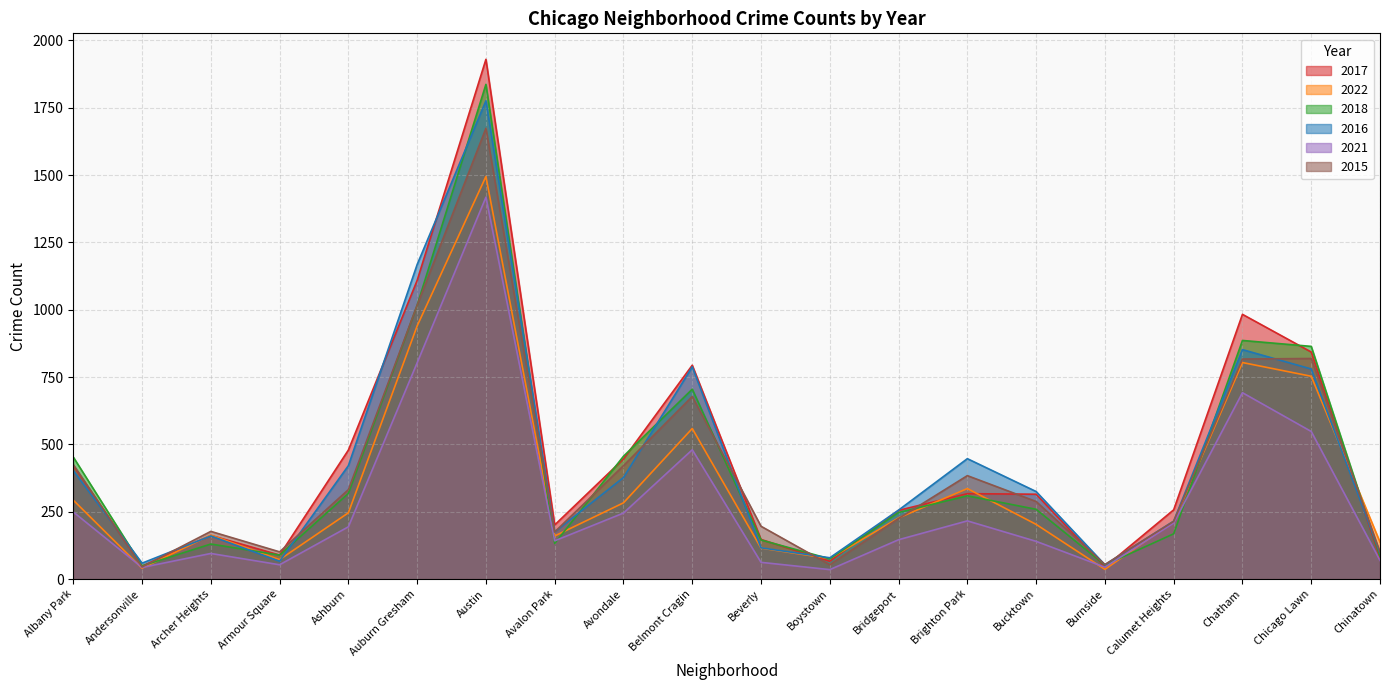

After their last crossing, which series has the higher values: 2016 or 2022?

2022